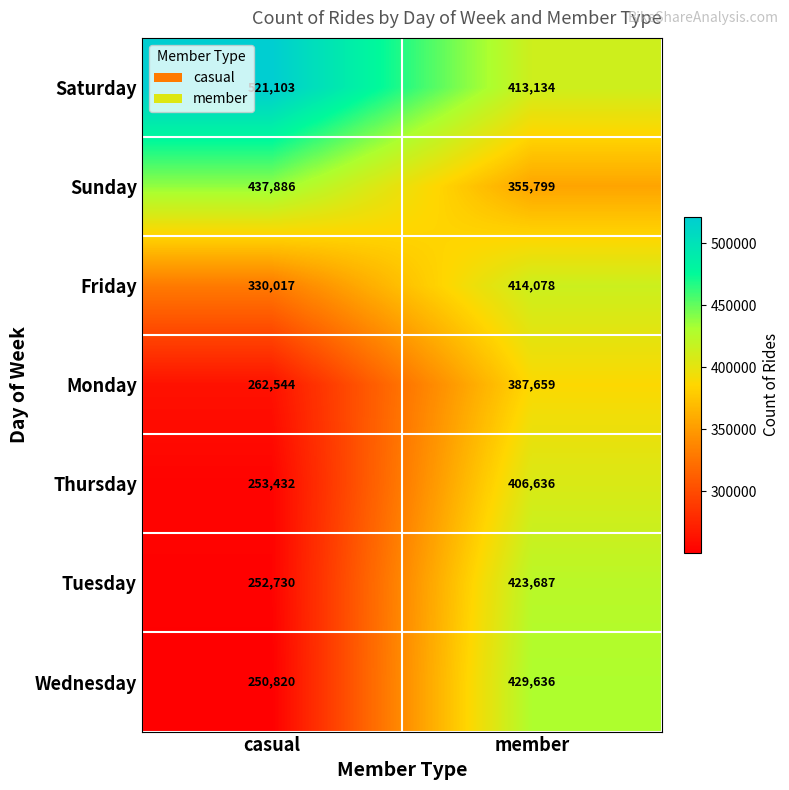

Reading left to right, what are all the values shown in this chart?

Saturday: 521103	413134
Sunday: 437886	355799
Friday: 330017	414078
Monday: 262544	387659
Thursday: 253432	406636
Tuesday: 252730	423687
Wednesday: 250820	429636